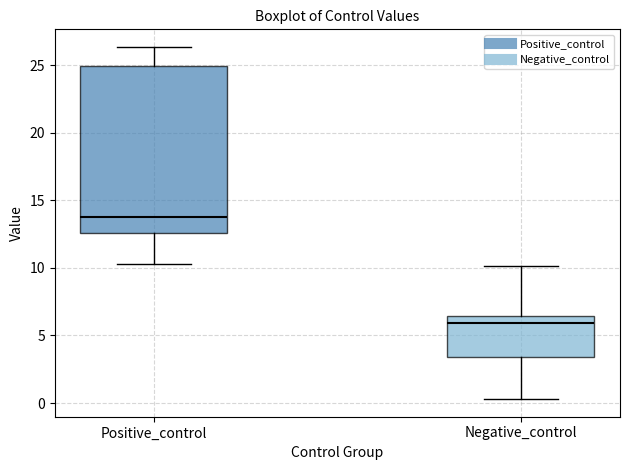

Comparing the boxes themselves (not the whiskers), which one is the tallest?

Positive_control